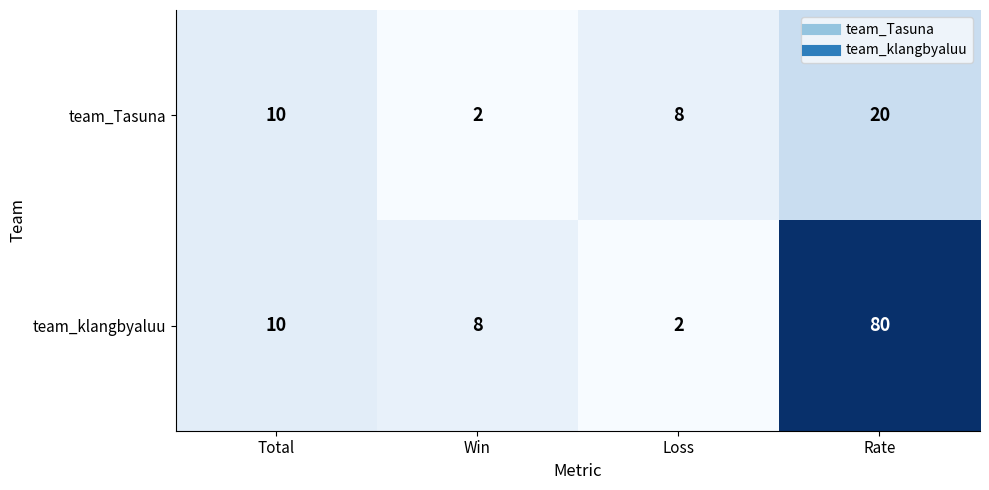

What is the difference between the maximum and minimum values in the team_Tasuna series?

18